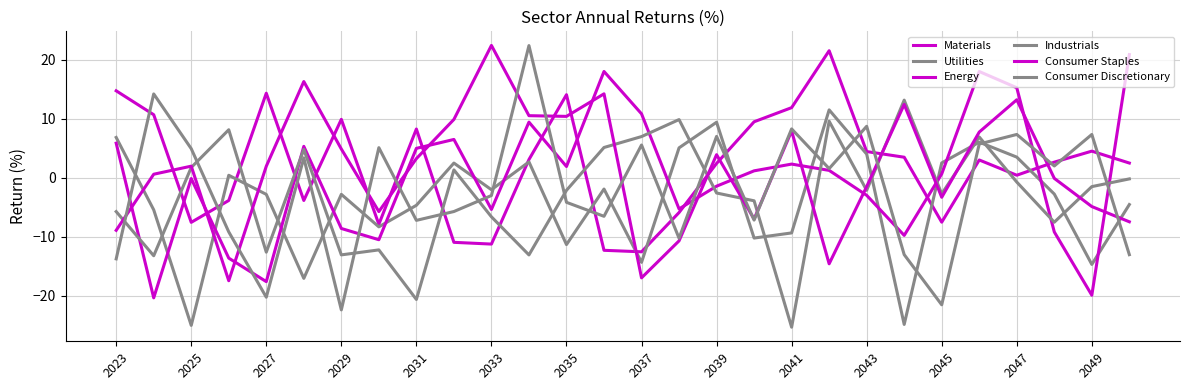

Does the chart have visible grid lines?

Yes